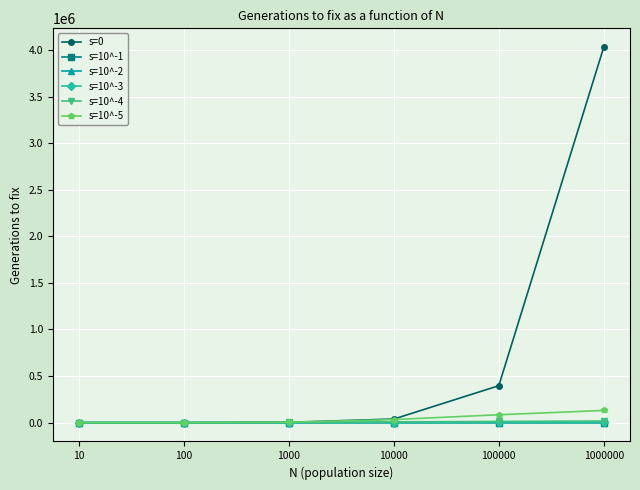

What is the sum of the s=10^-2 values at 10 and 1000000?

310.8